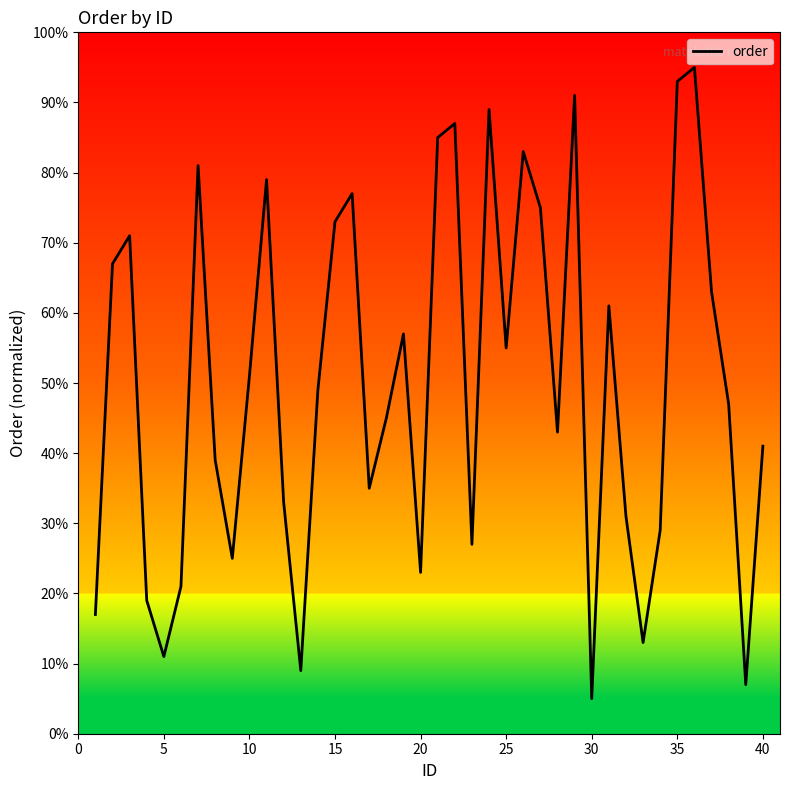

What is the difference between the maximum and minimum values?

90.0